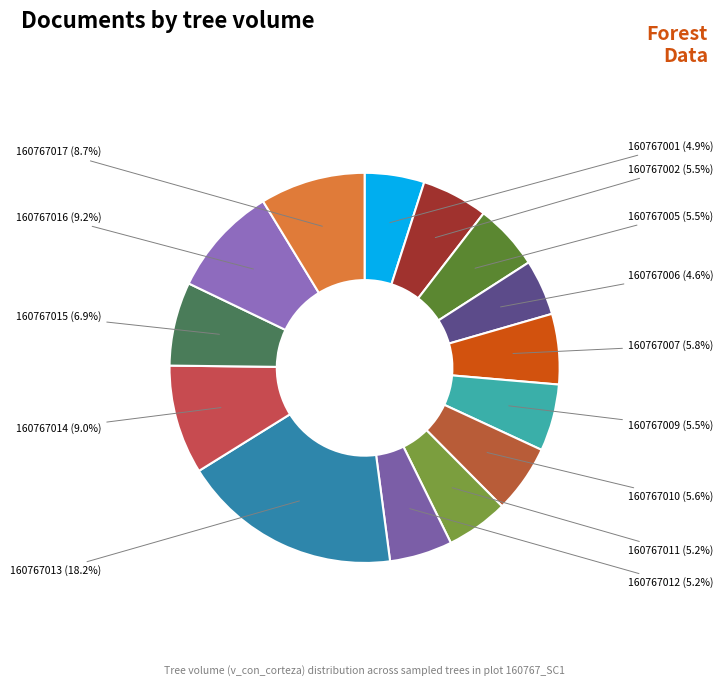

Is it true that 160767010 is 6% of the pie?

True